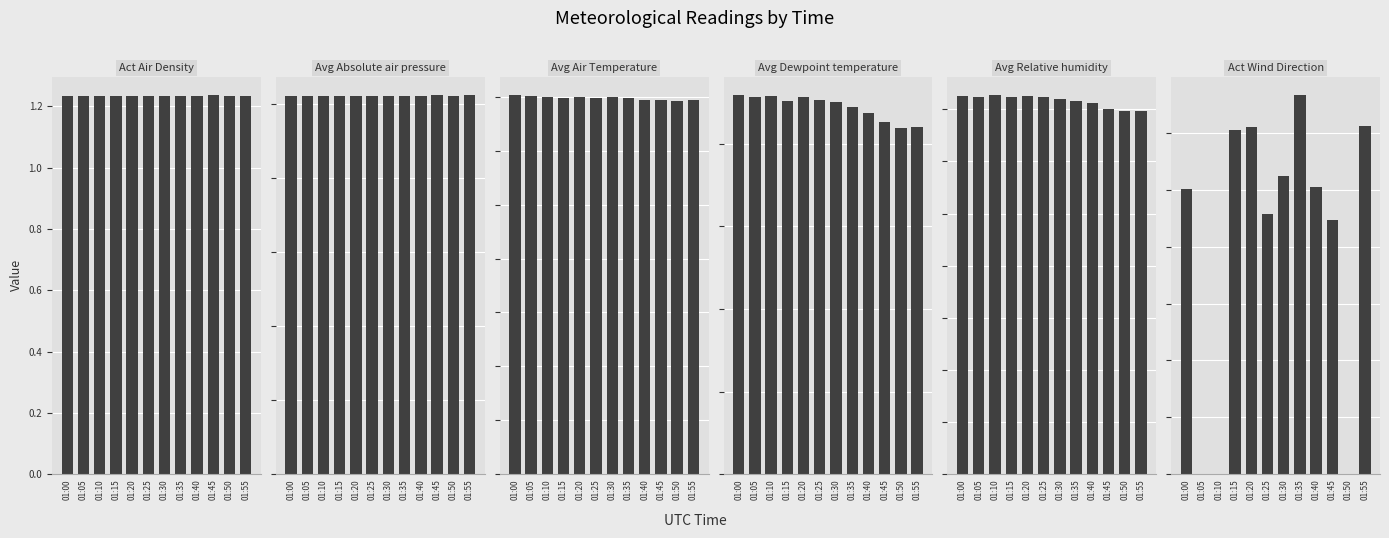

Which label corresponds to the smallest value in the chart?

01:05